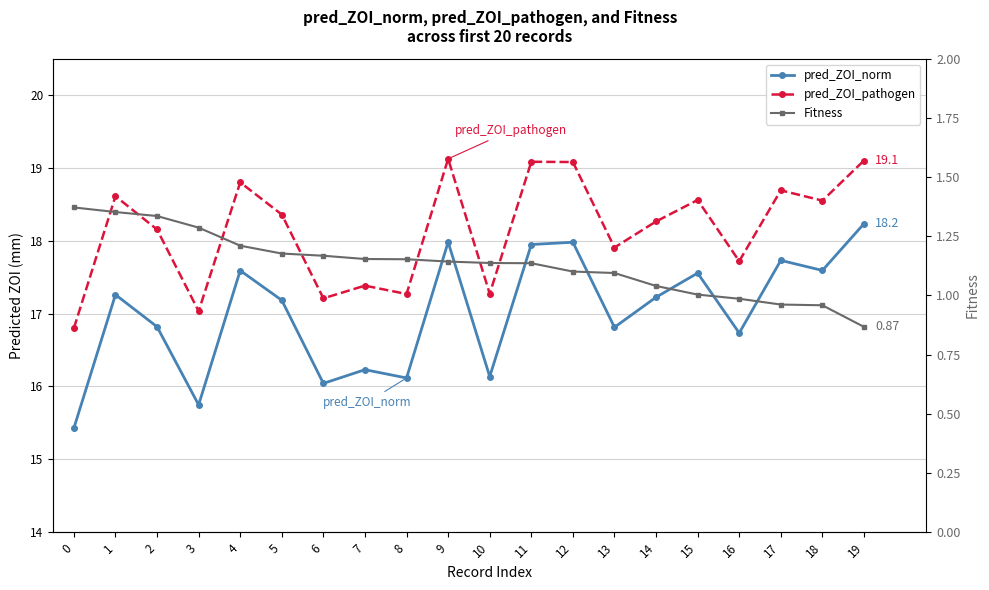

At which category does the chart reach its minimum across all series?

19